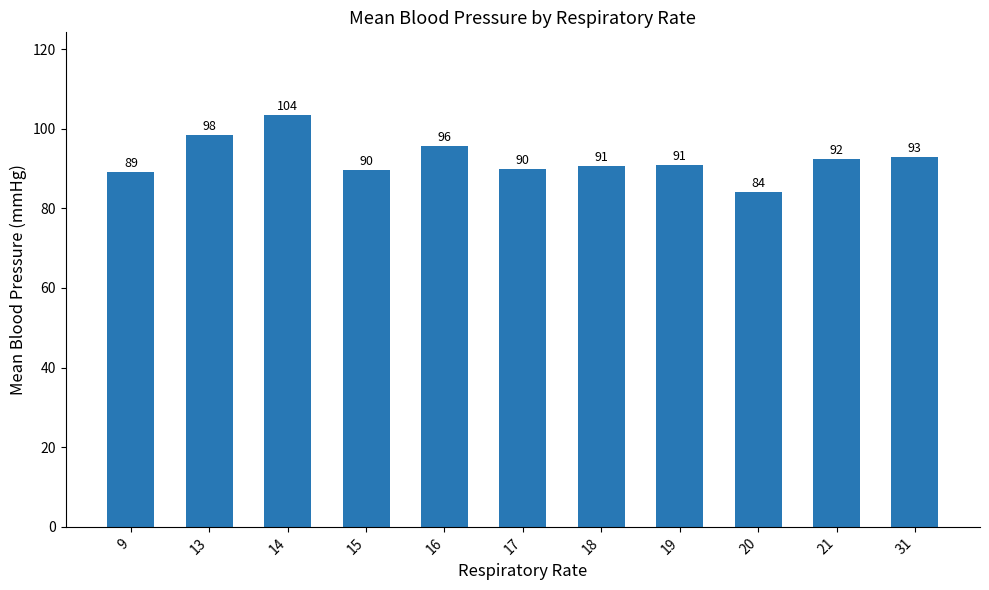

How many bars are there in total?

11